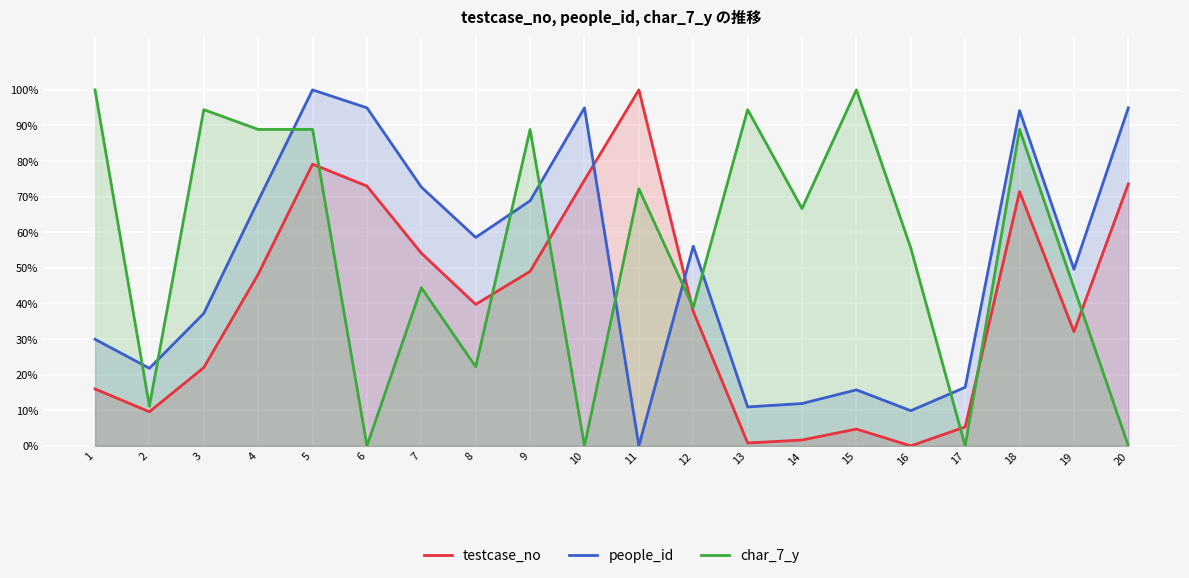

At 18, list the series in order from largest to smallest.

people_id, char_7_y, testcase_no